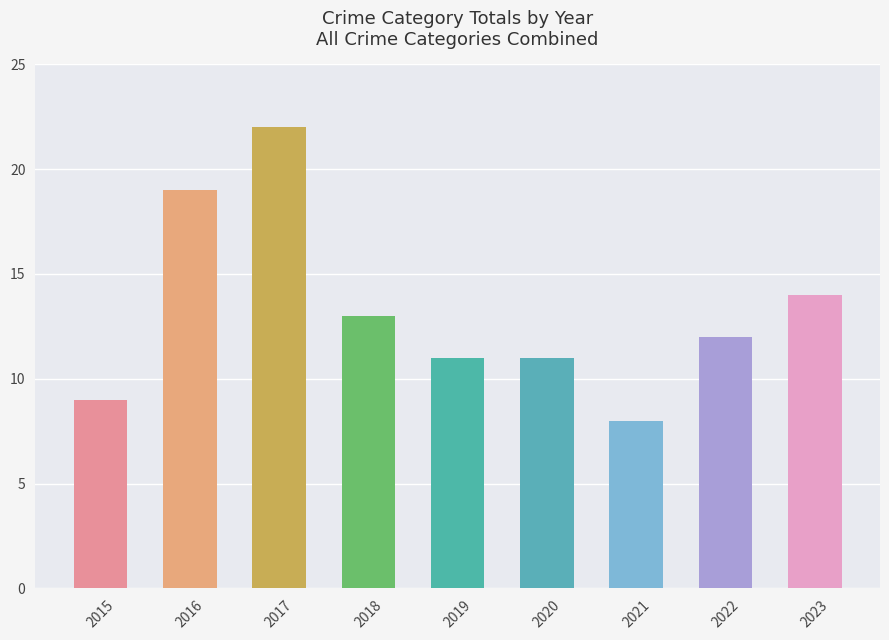

What is the average value?

13